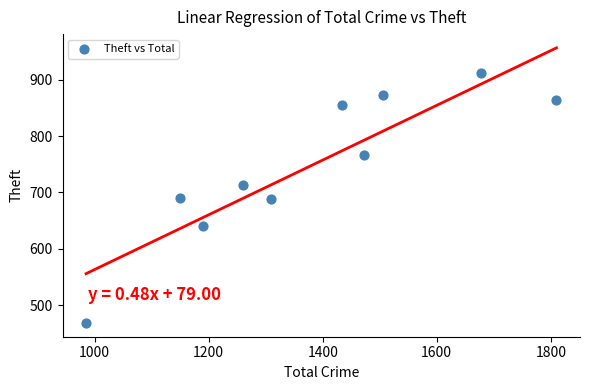

What is the average X value?

1379